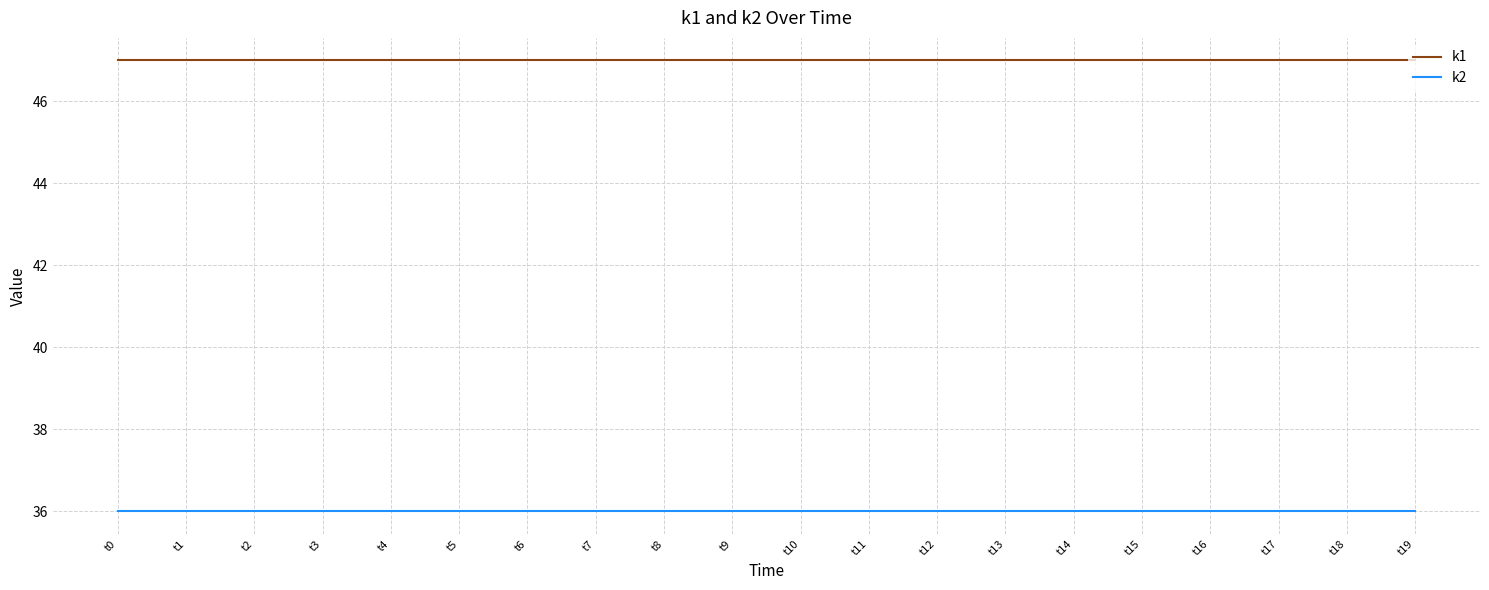

At how many categories does at least one series exceed 46?

20